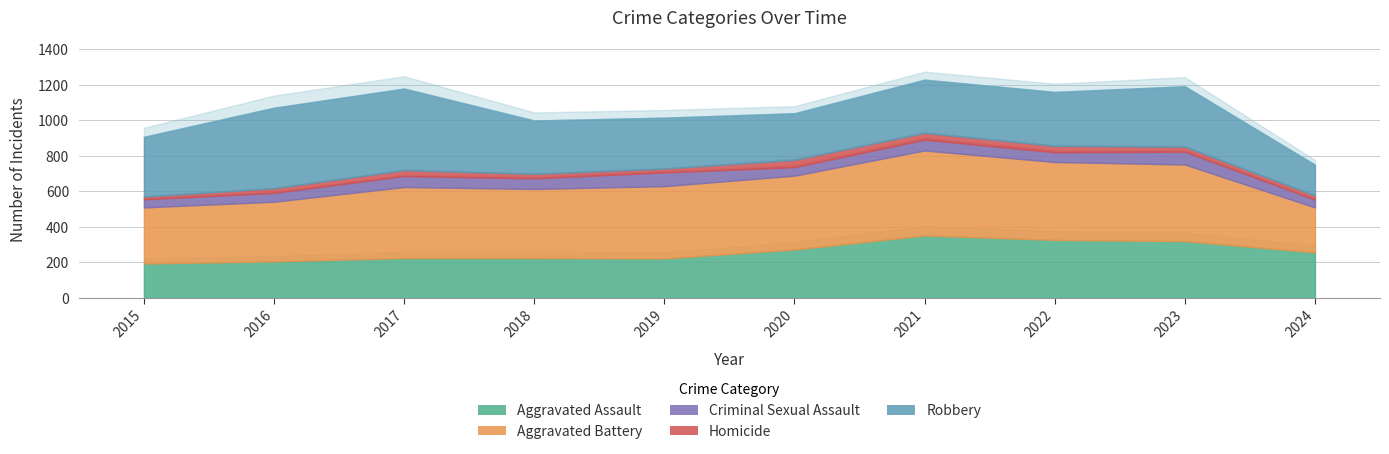

What is the maximum value for Aggravated Assault?

352